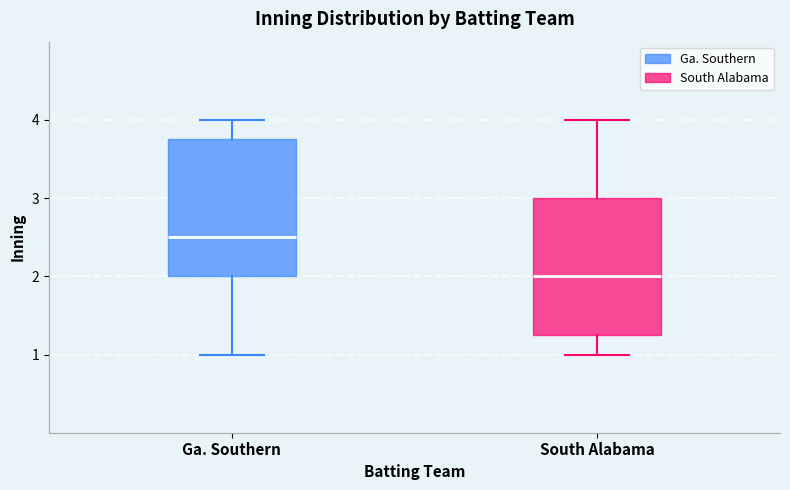

Reading left to right, read every box against the y-axis: the position of its median line, the range the box covers, and the ends of its whiskers. The values are not printed on the chart, so give them approximately, as read against the axis.

Ga. Southern: median 2.5, box 2.0 to 3.8, whiskers 1.0 to 4.0
South Alabama: median 2.0, box 1.3 to 3.0, whiskers 1.0 to 4.0